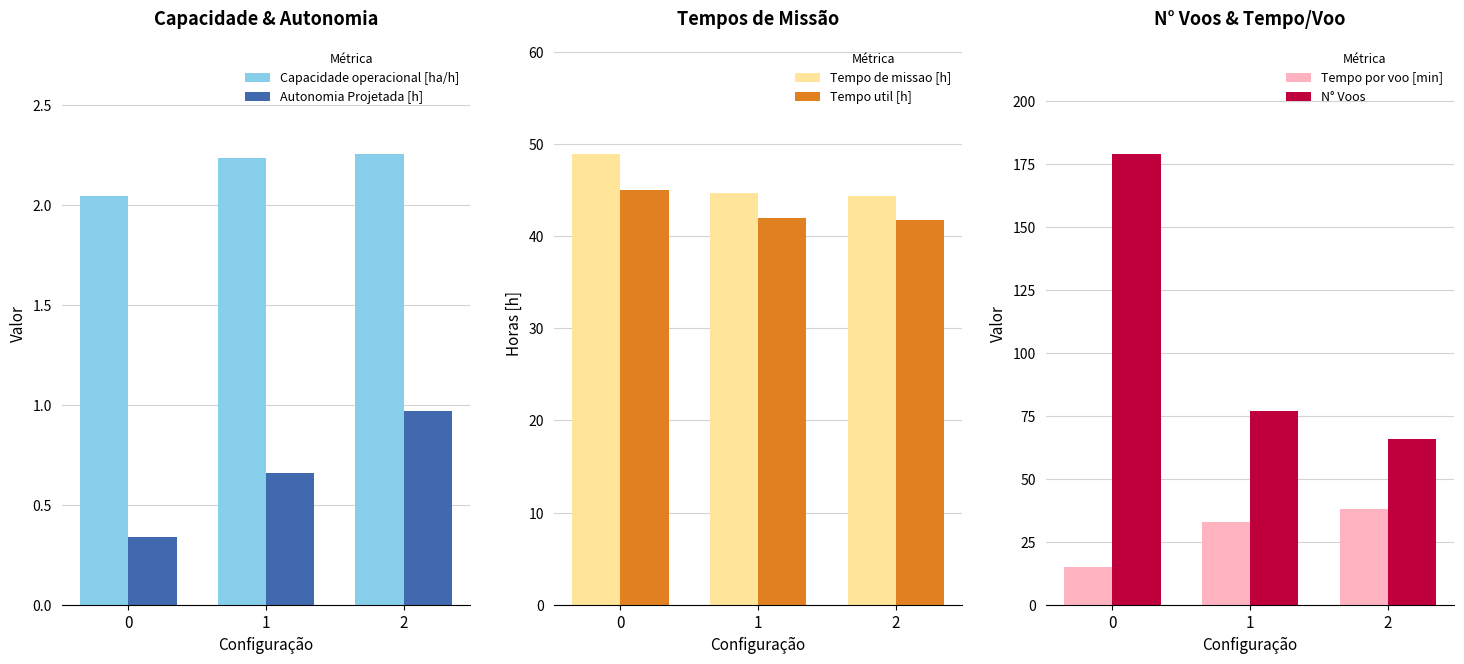

Which series has the largest total across all categories?

N° Voos